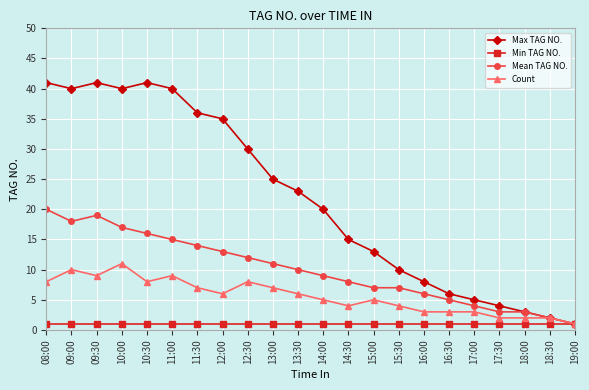

How many lines are shown in the chart?

4